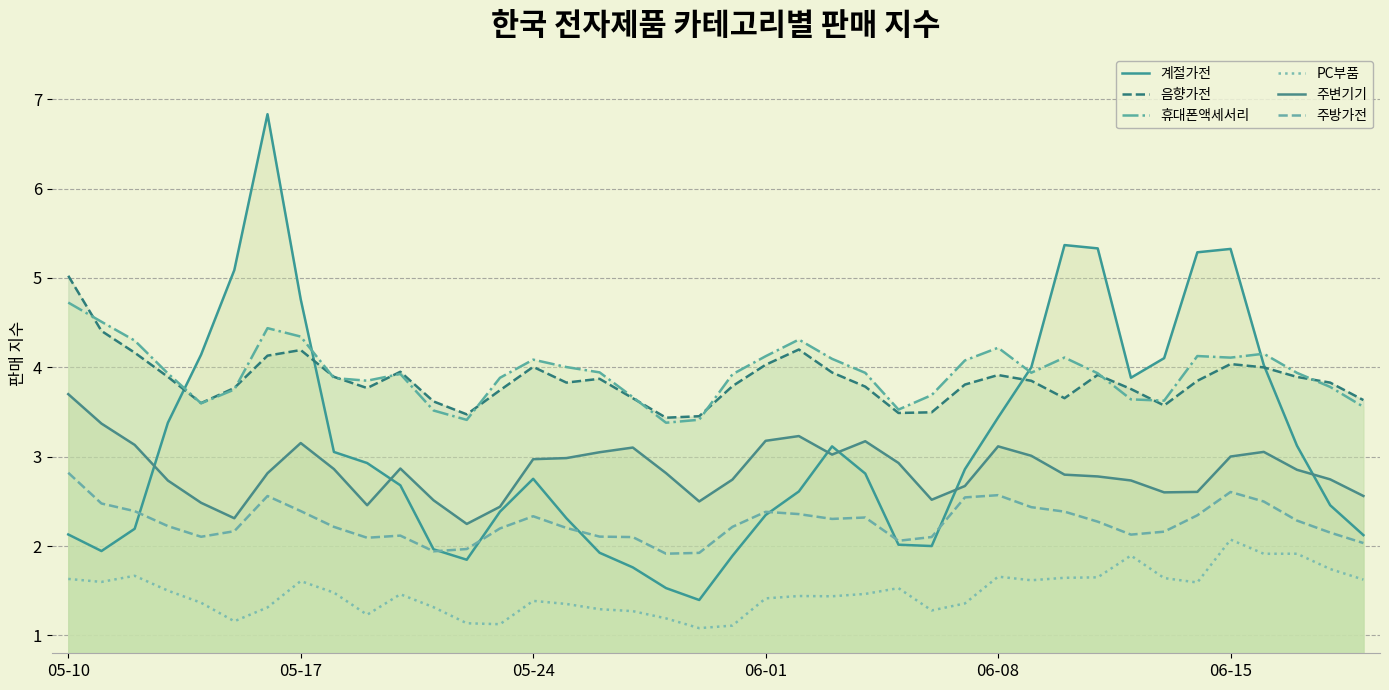

Which series has the largest total across all categories?

휴대폰액세서리